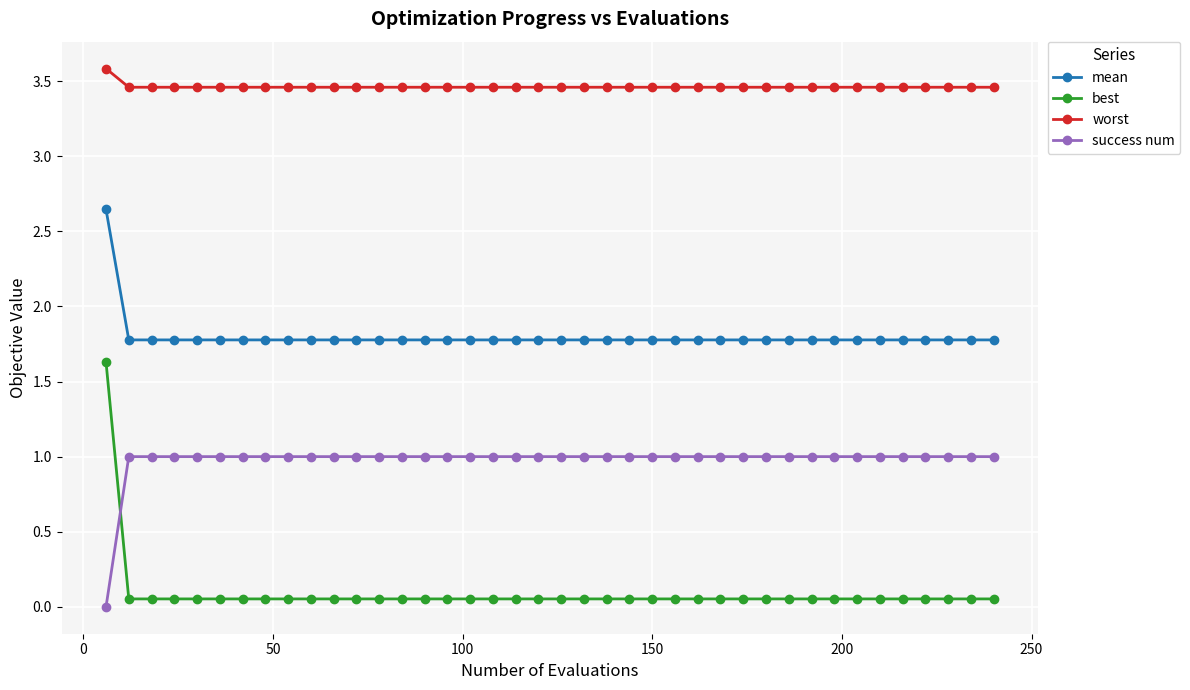

True or false: mean and worst cross at least once.

False